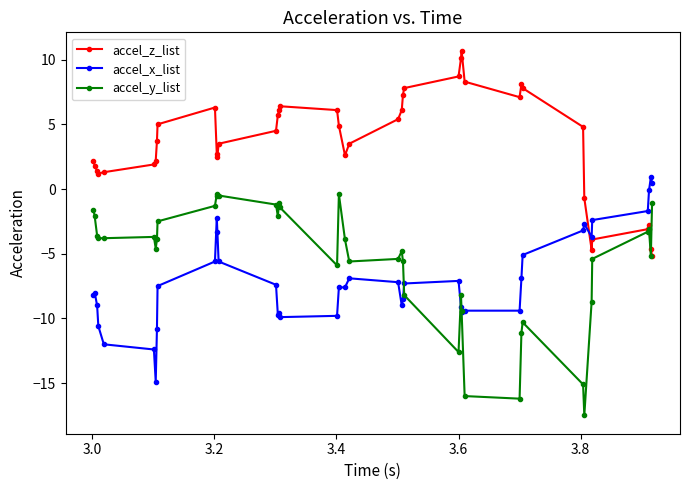

Which series has the largest range (max minus min)?

accel_y_list